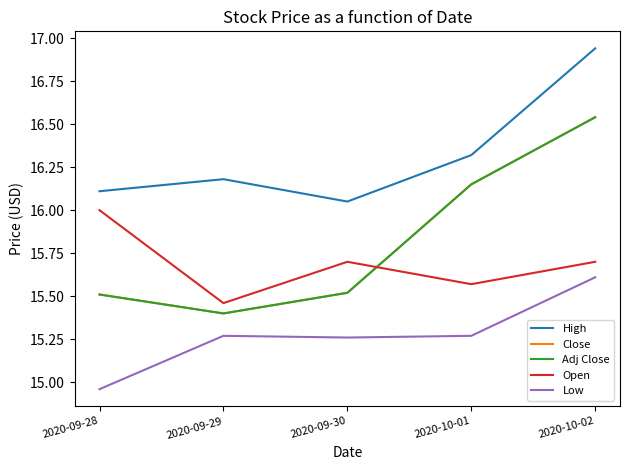

What is the value of the Adj Close point at the 5th from the left?

16.5